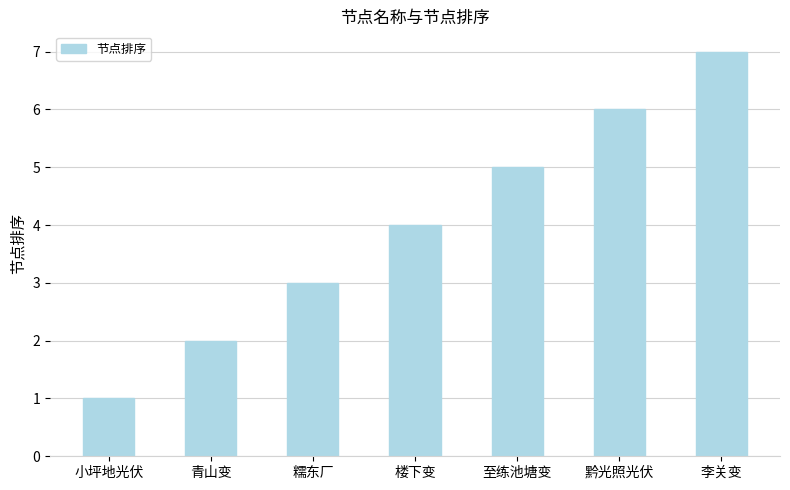

What is the difference between the maximum and second lowest values?

5